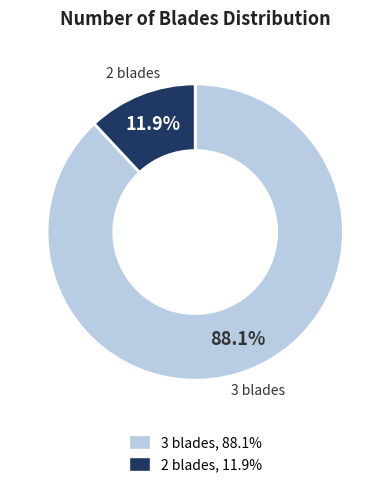

Rank the categories by value from highest to lowest.

3 blades, 2 blades